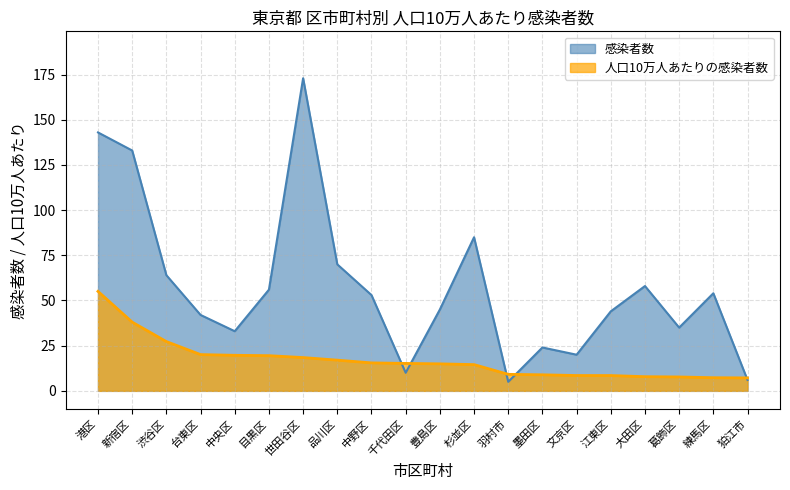

What is the label of the 16th point from the left?

江東区